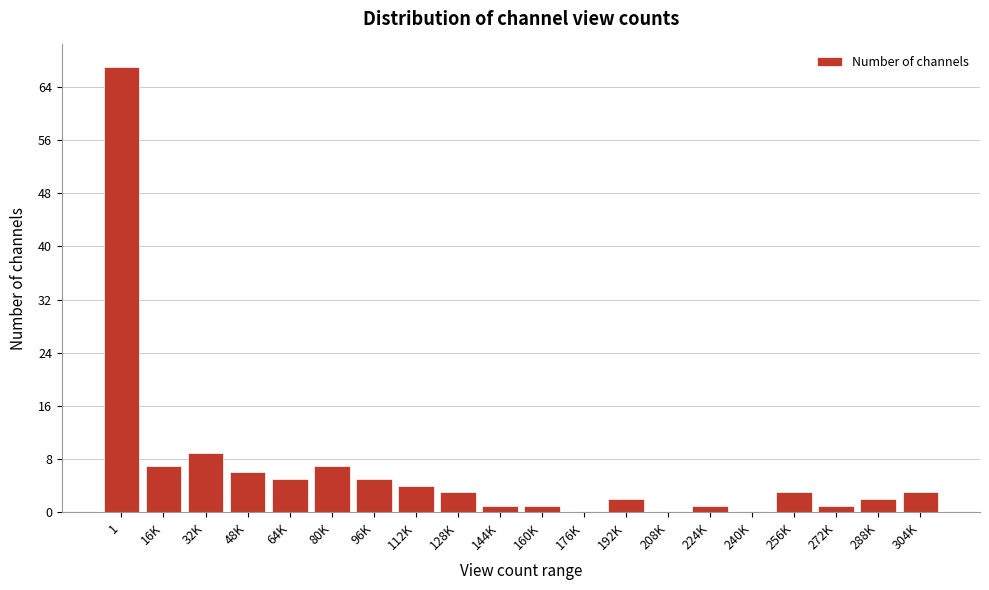

Reading left to right, what are all the values shown in this chart?

1=67	16K=7	32K=9	48K=6	64K=5	80K=7	96K=5	112K=4	128K=3	144K=1	160K=1	176K=0	192K=2	208K=0	224K=1	240K=0	256K=3	272K=1	288K=2	304K=3